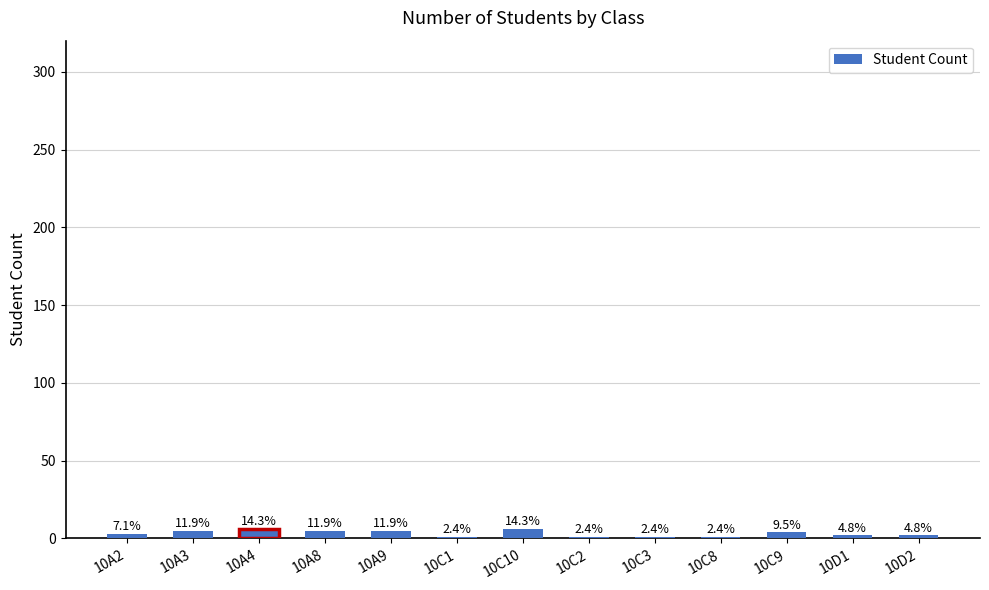

What is the average value?

3